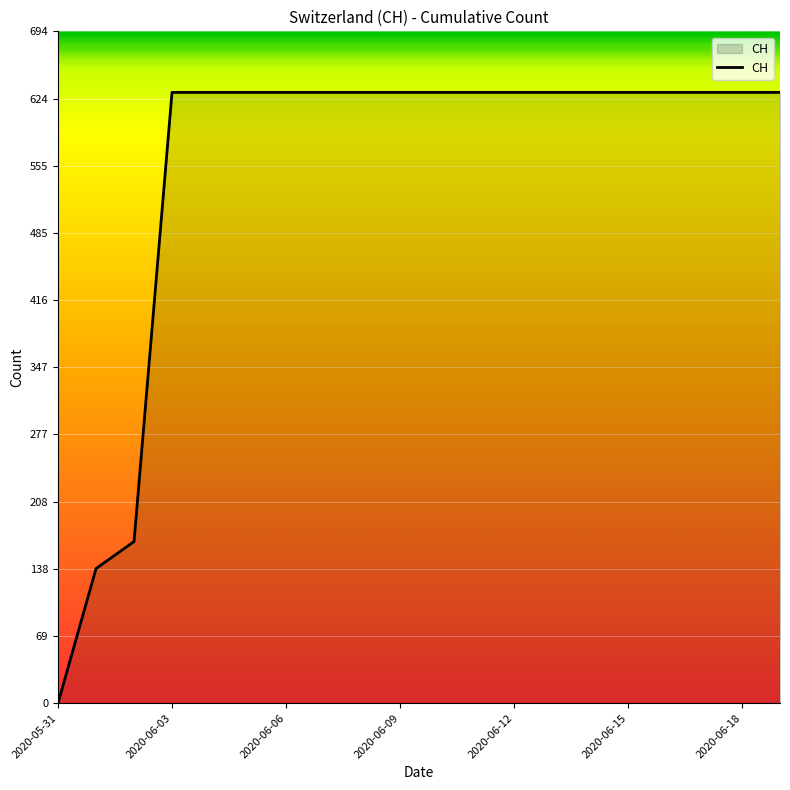

What is the difference between the maximum and minimum values?

631